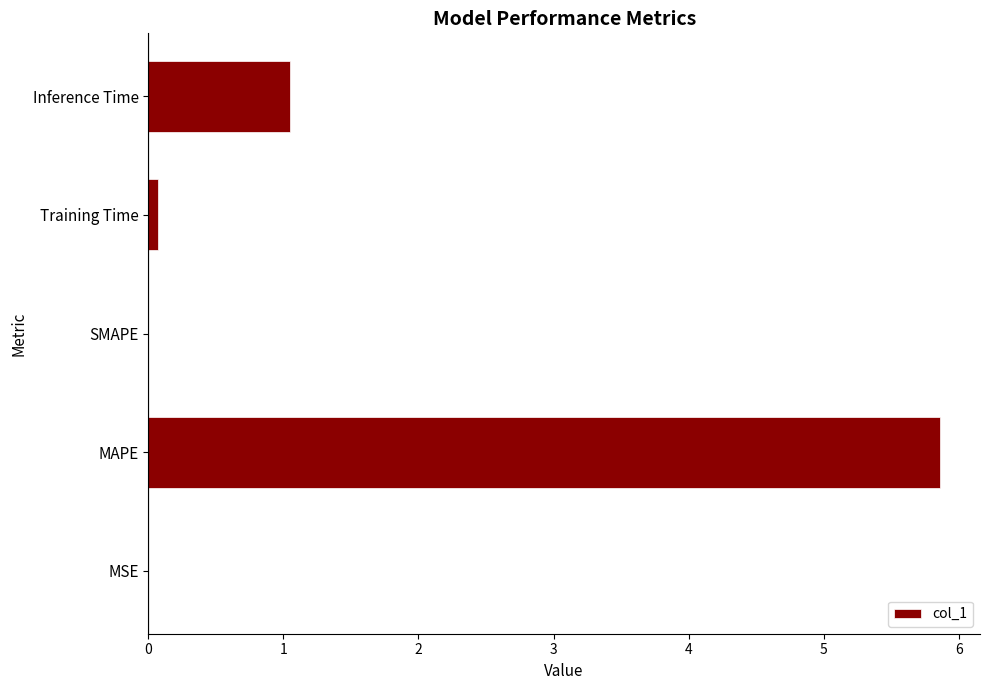

How many data points does each series have?

5